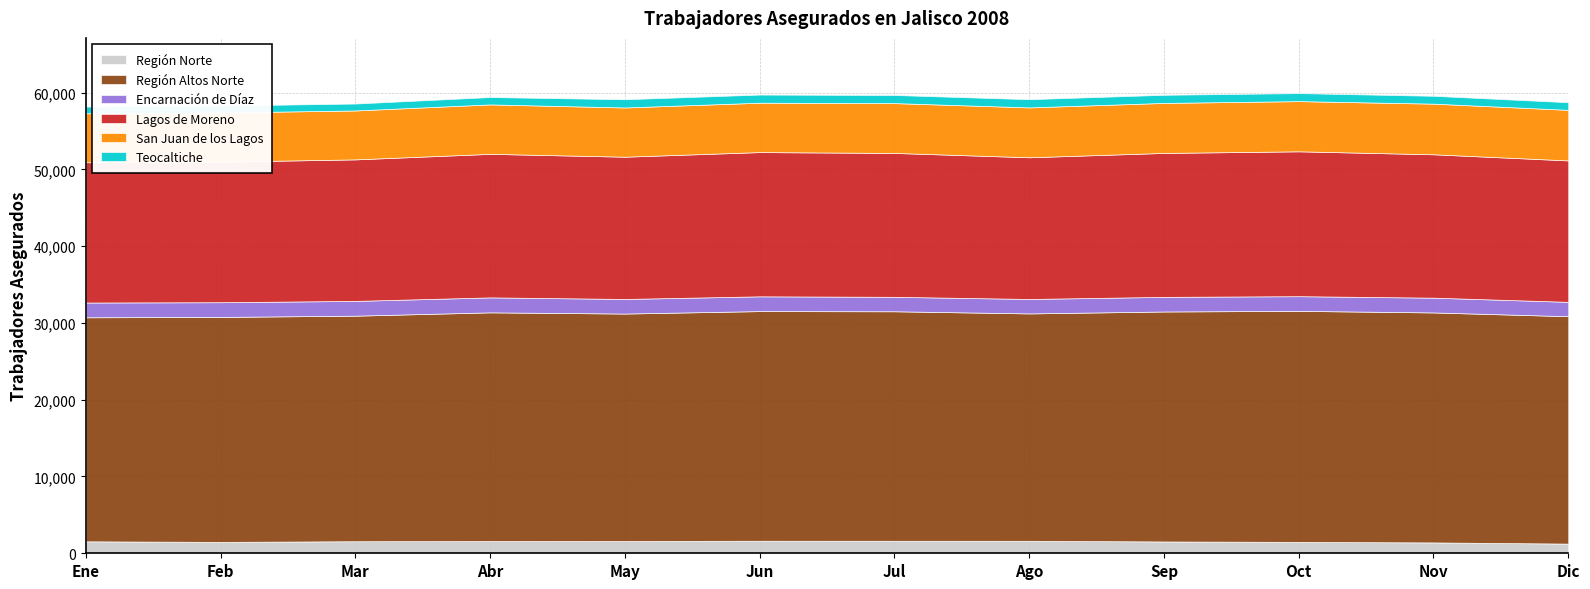

What is the value of the Encarnación de Díaz point at the 9th from the left?

1905